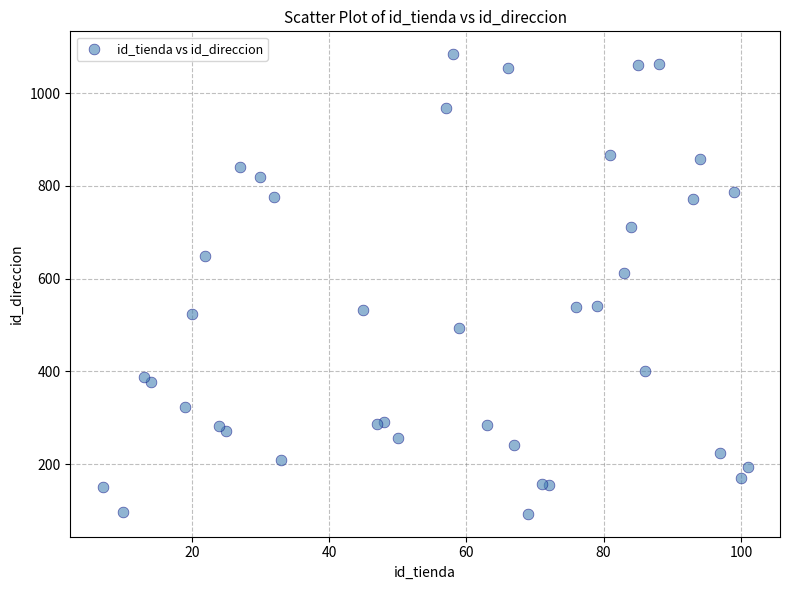

What Y value in the scatter plot is closest to 588?

613